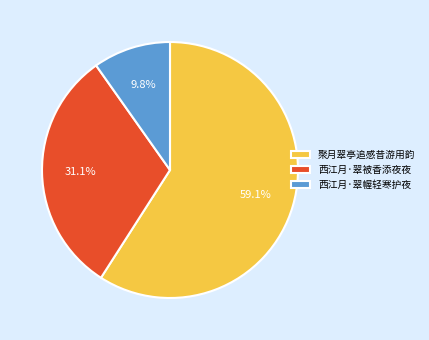

Rank the categories by value from lowest to highest.

西江月·翠幄轻寒护夜, 西江月·翠被香添夜夜, 聚月翠亭追感昔游用韵